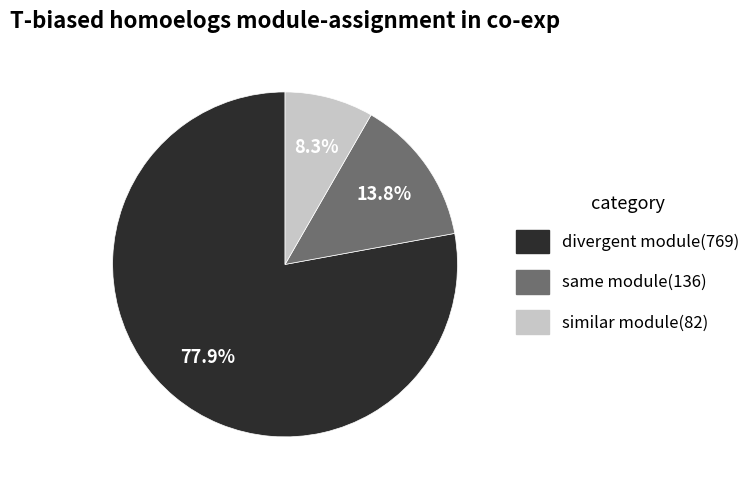

Is the sum of divergent module(769) and similar module(82) greater than half?

Yes